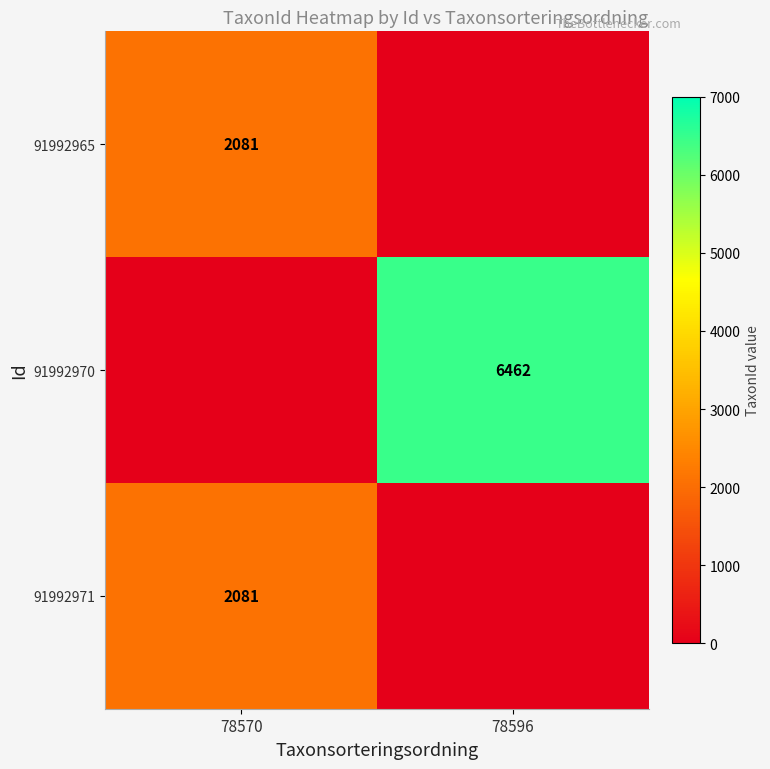

True or false: 91992970 has a value of 4354 at 78596.

False